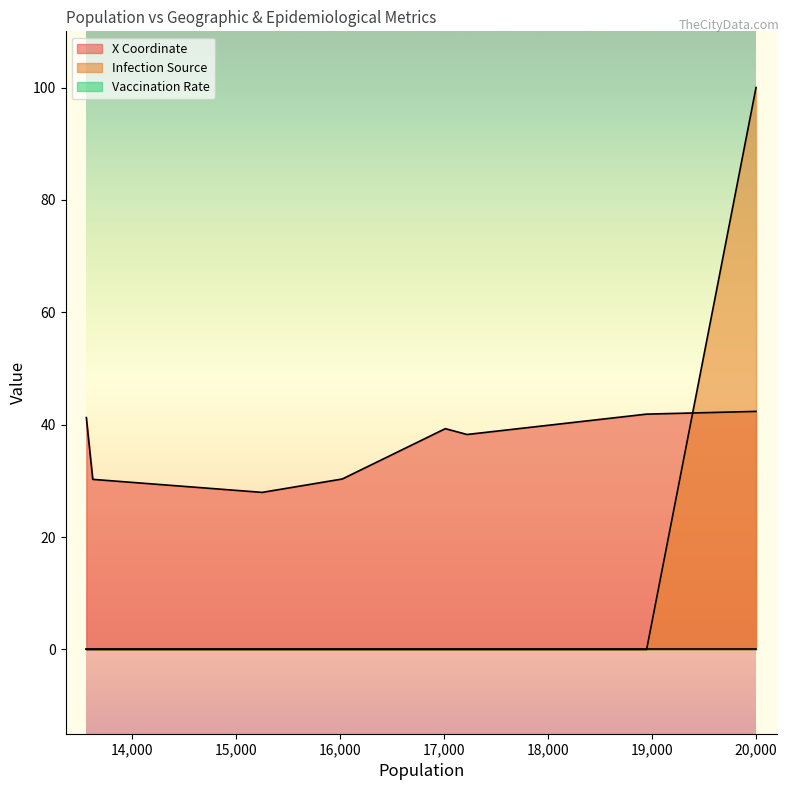

True or false: Vaccination Rate has a value of 0.0 at Boston, MA.

True